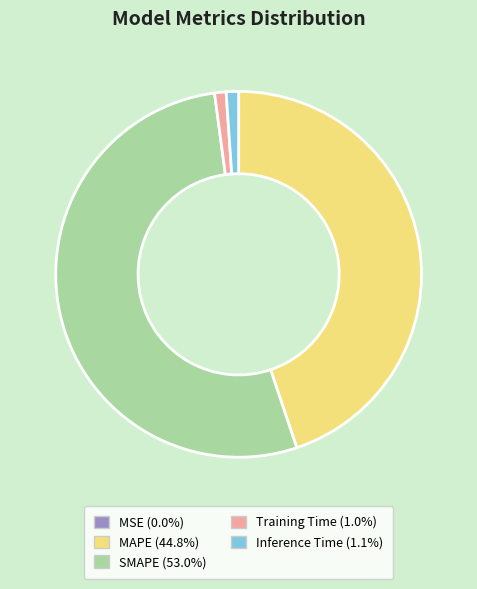

Is it true that Training Time is 14% of the pie?

False